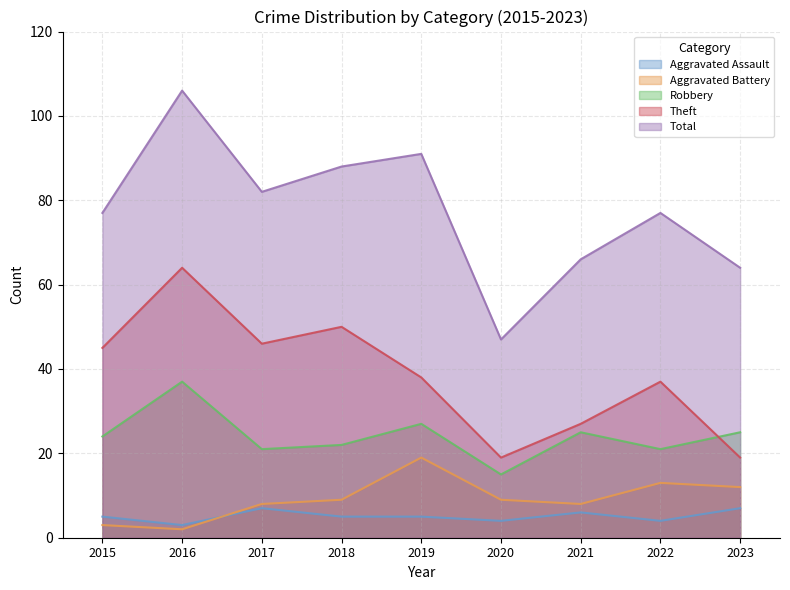

Which series has the largest total across all categories?

Total